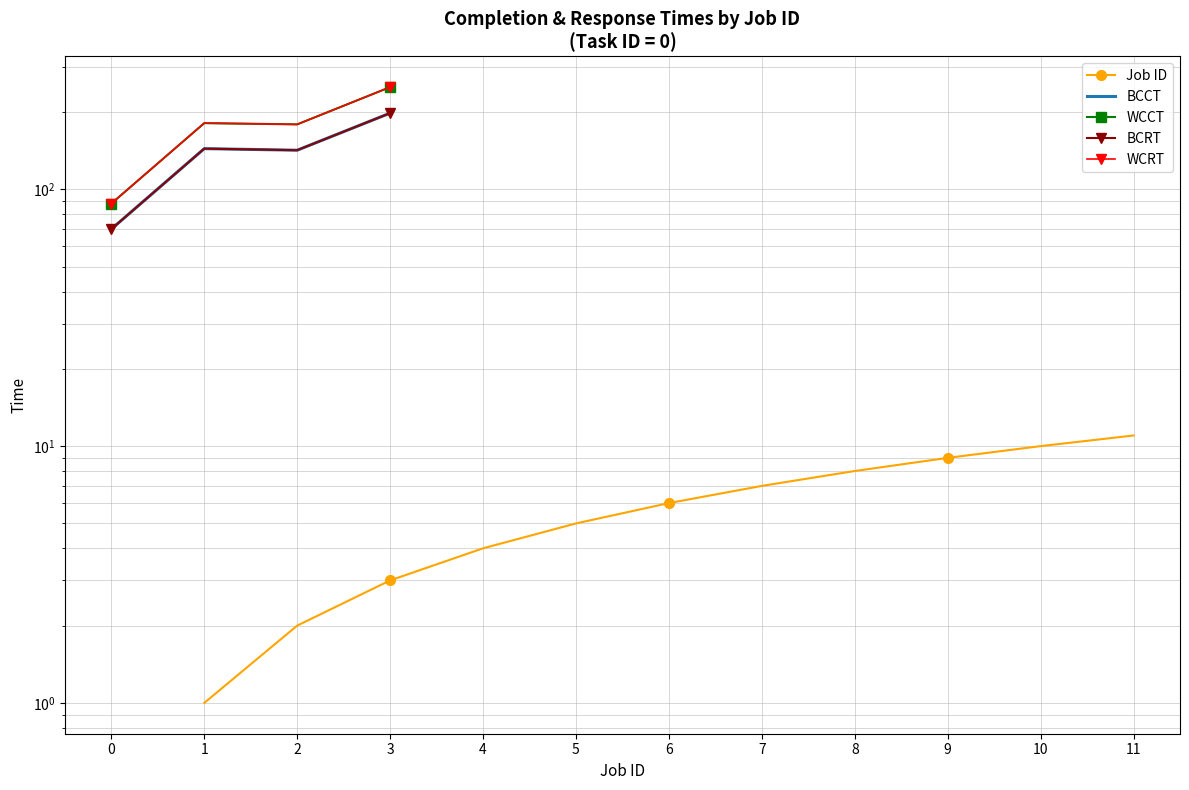

What is the smallest value displayed?

1.0